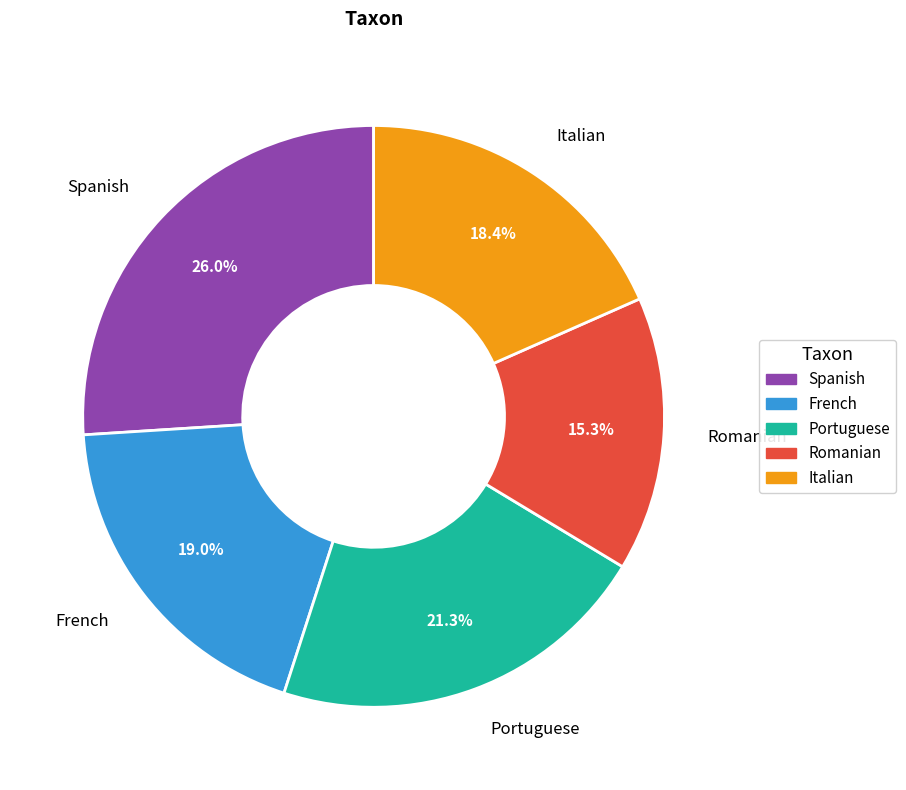

To the nearest percent, what portion does Spanish represent?

26%